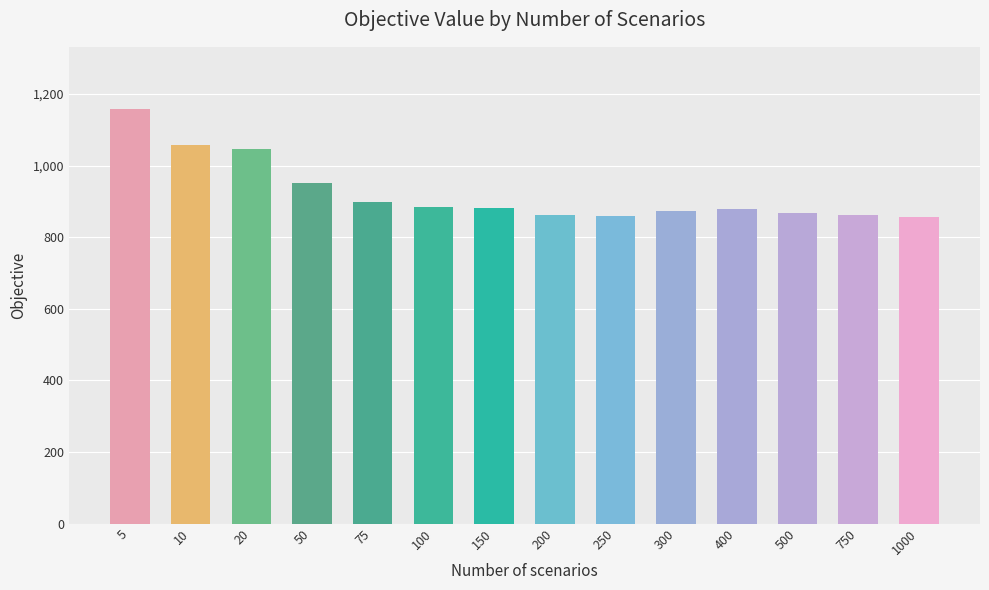

What is the value of the 1st bar from the left?

1158.4